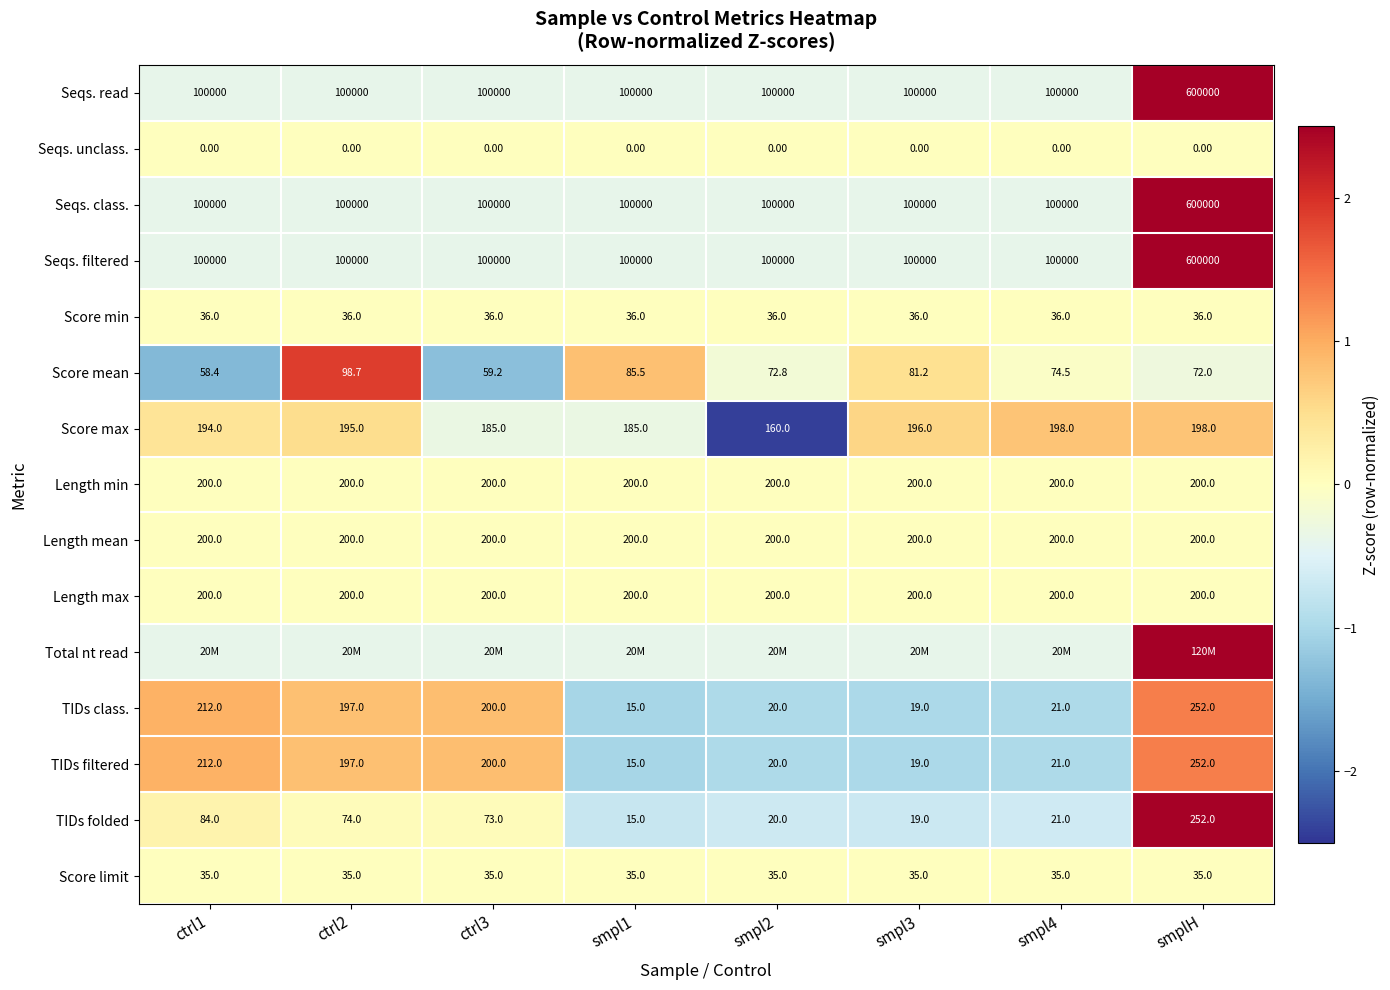

Count the number of data series in this chart.

15